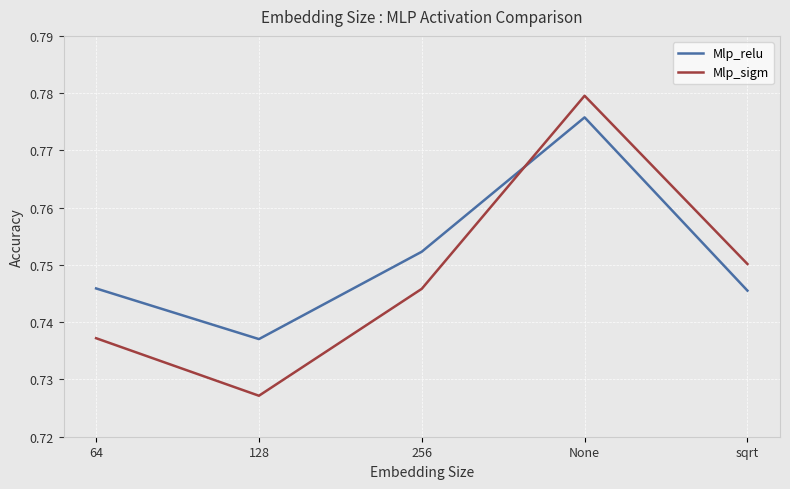

At which label does Mlp_sigm reach its minimum?

128